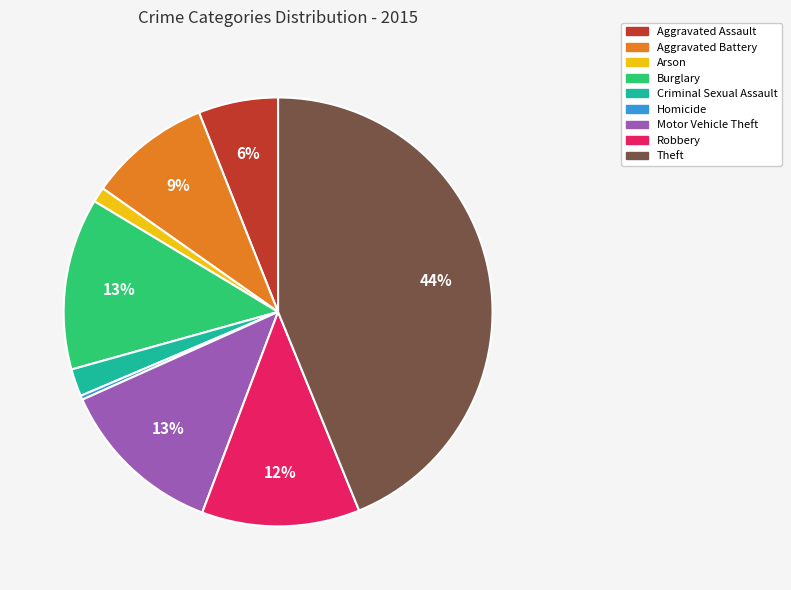

What is the largest slice in the pie chart?

Theft